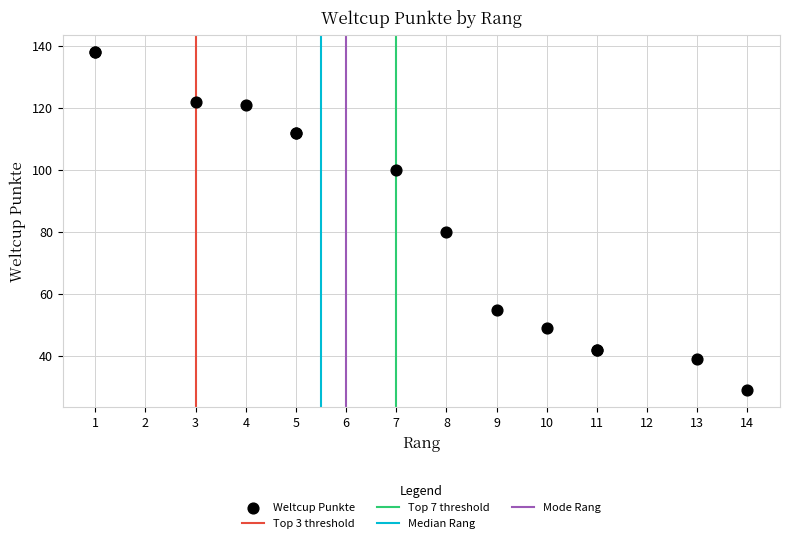

What Y value in the scatter plot is closest to 83?

80